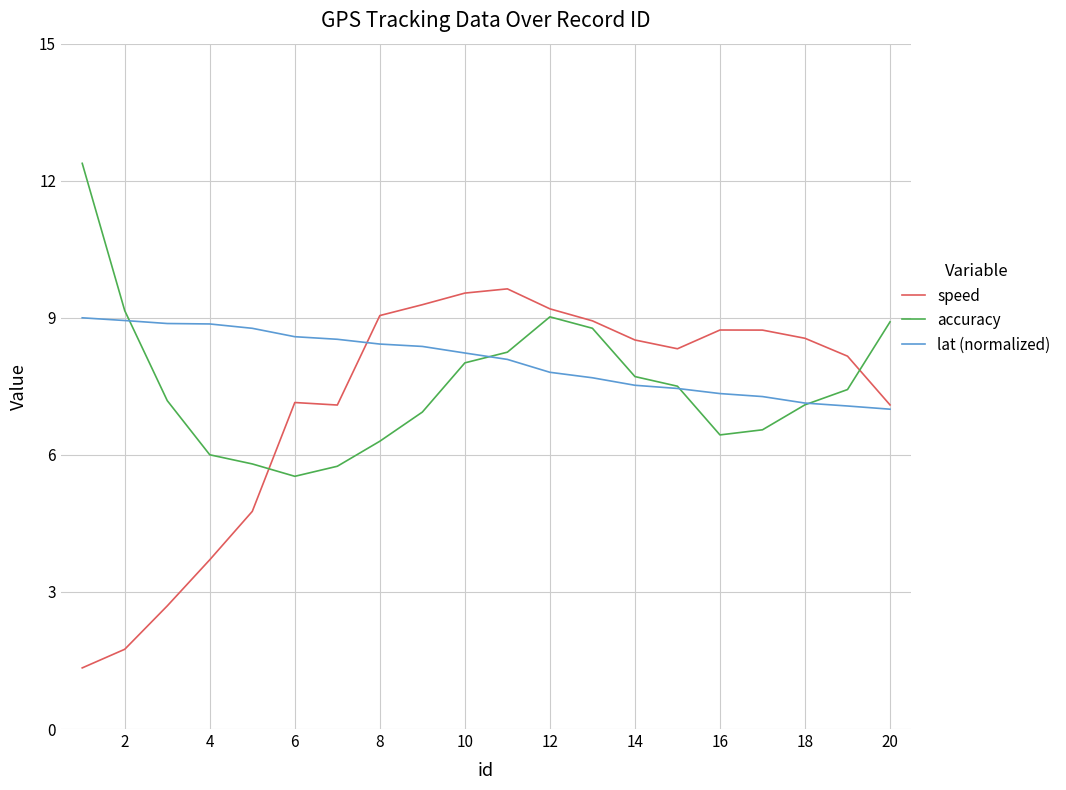

What is the smallest value displayed?

1.3